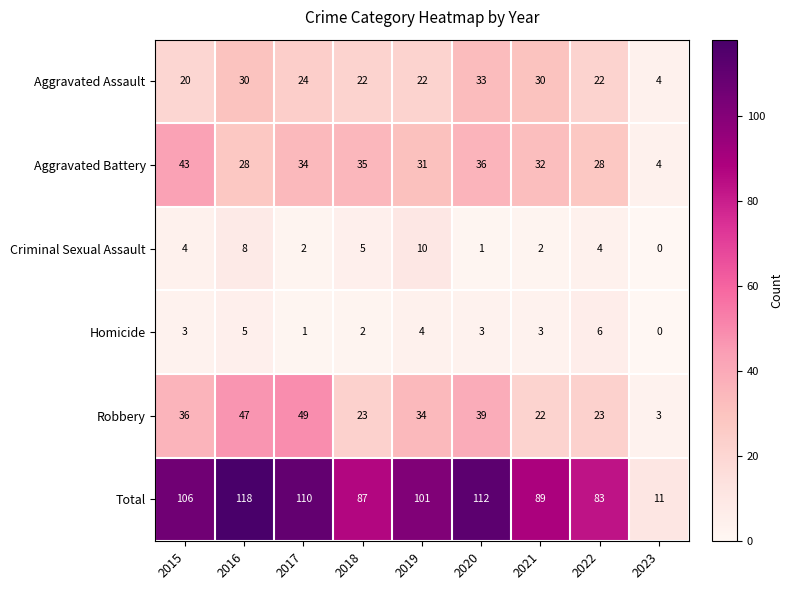

At which category does the chart reach its minimum across all series?

2023